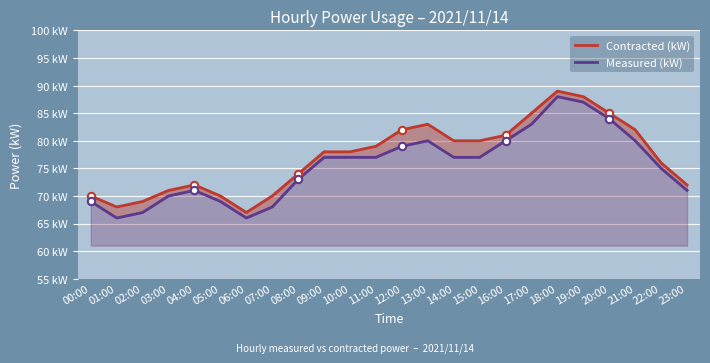

Which series reaches the maximum Y coordinate?

Contracted (kW)